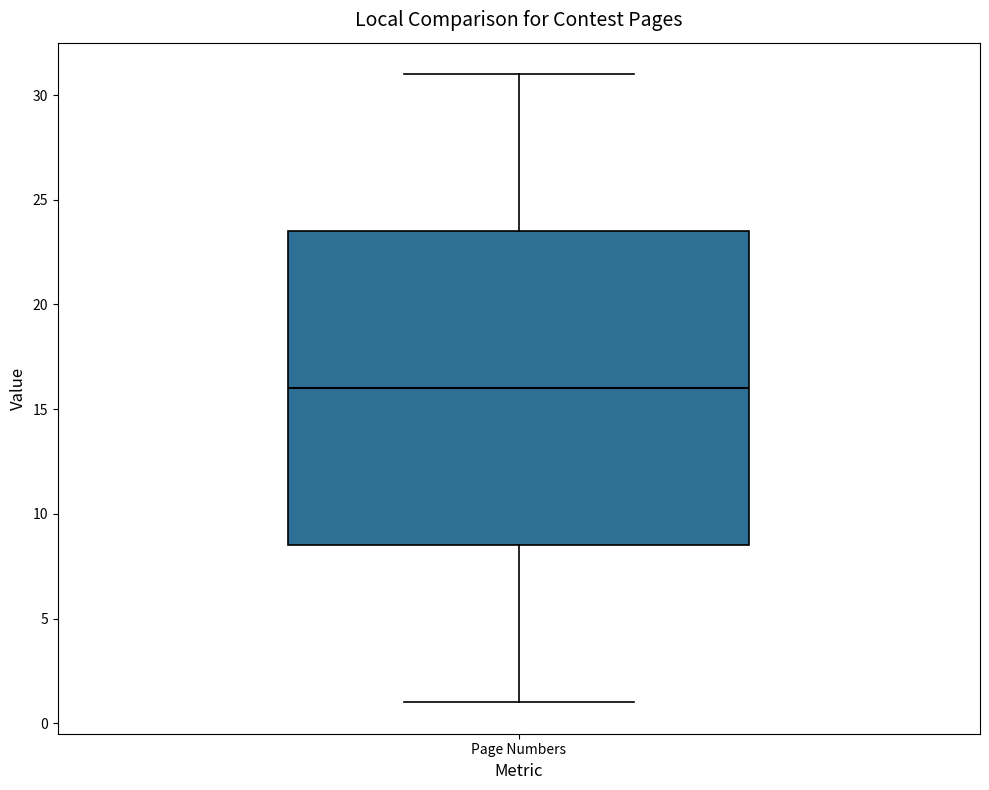

Where does the median line of the box for Page Numbers sit on the y-axis? The values are not printed on the chart, so give them approximately, as read against the axis.

16.0